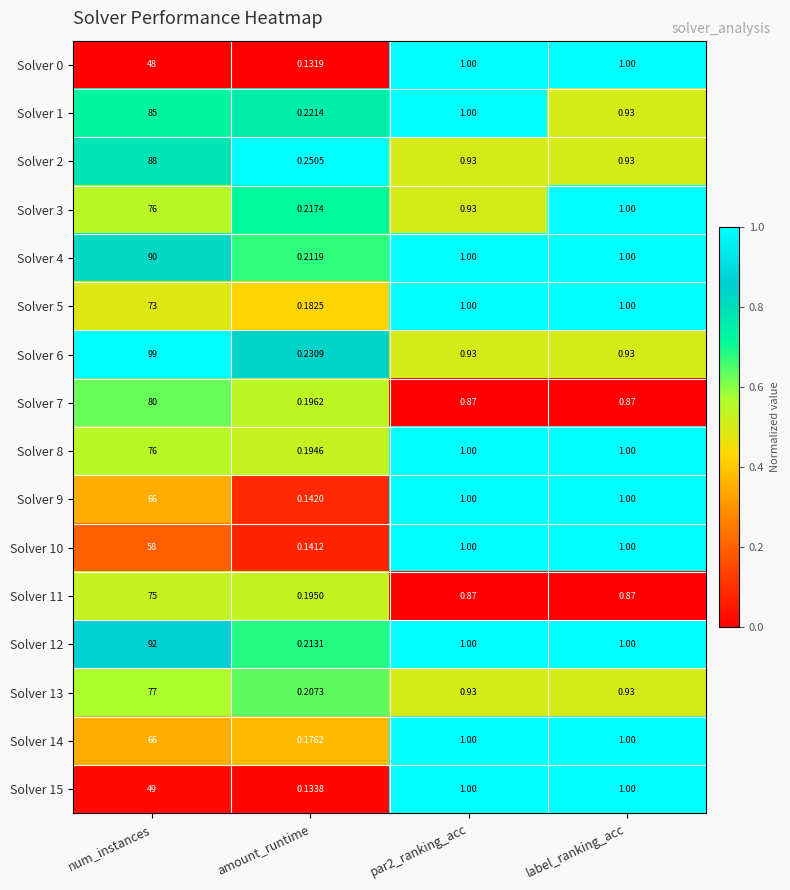

How many data points does each series have?

4